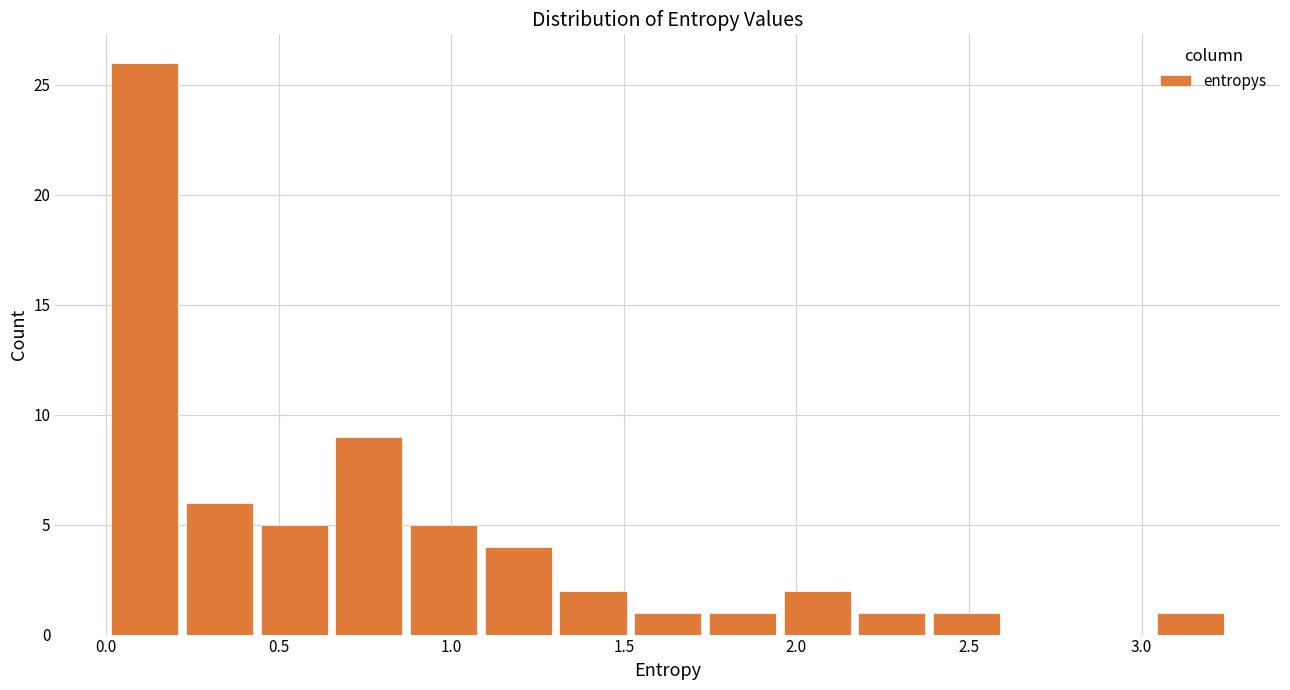

What is the height of the bar covering 1.10 to 1.30 on the x-axis? Neither the bar edges nor the heights are printed on the chart, so give them approximately, as read against the axes.

4